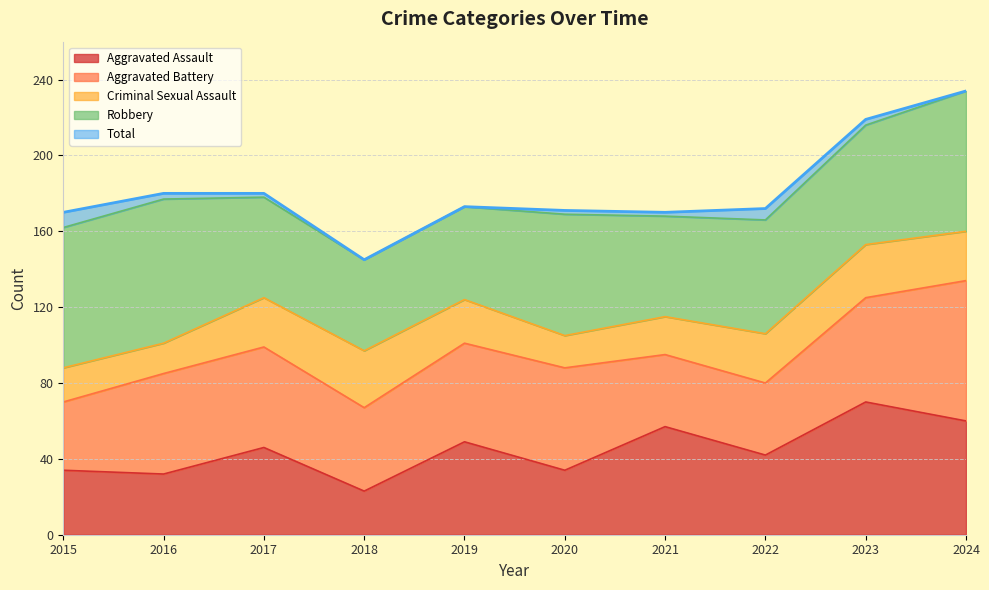

Which category has the lowest value in the Criminal Sexual Assault series?

2016